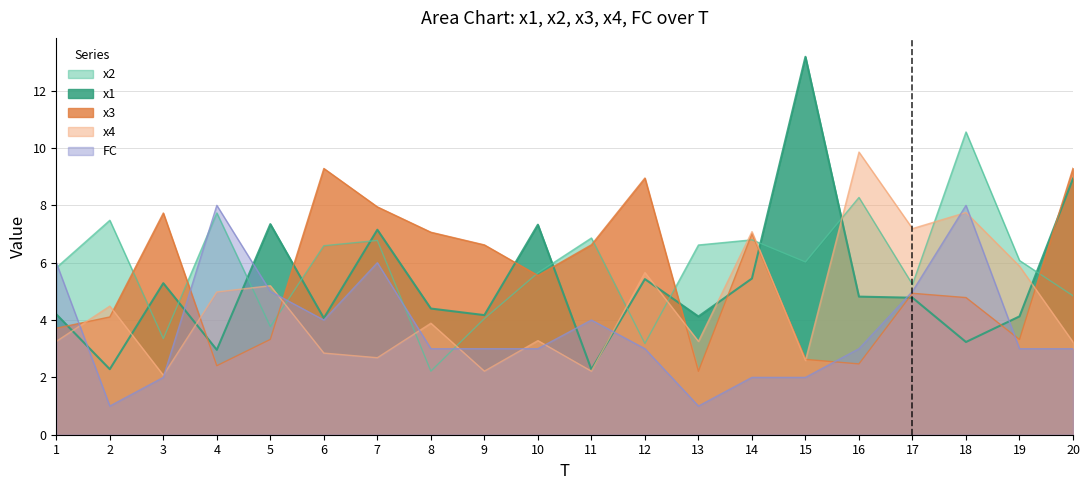

What is the difference between the second highest and minimum values in the x2 series?

6.1